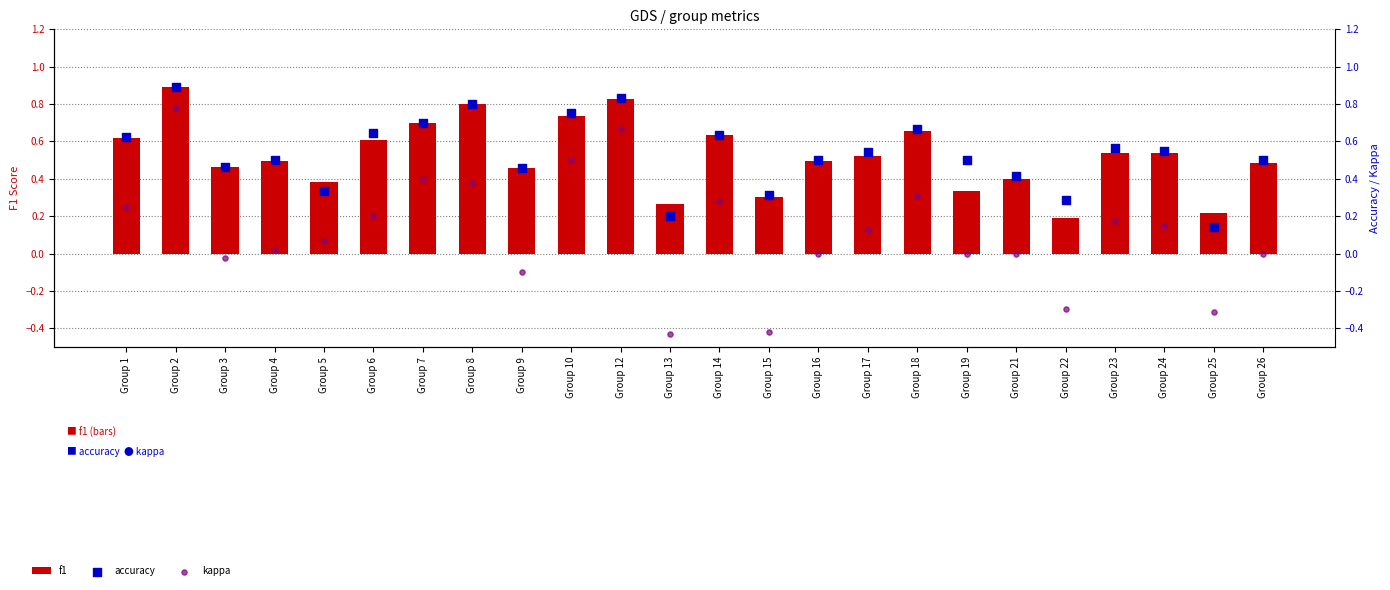

Which series has the largest total across all categories?

accuracy